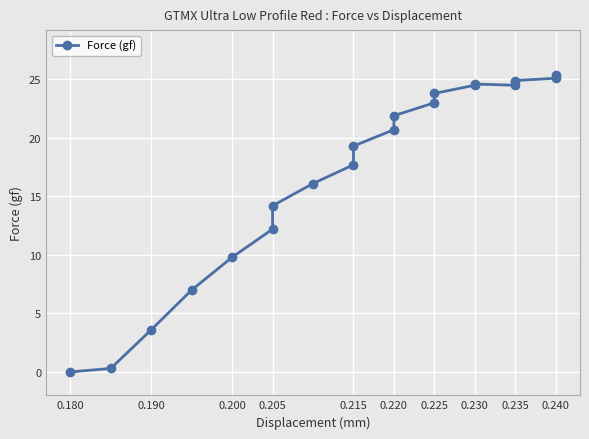

Which has a higher value, 0.215 or 0.205?

0.215